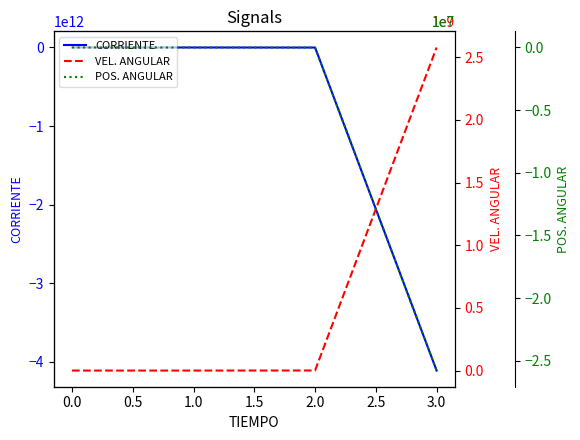

True or false: VEL. ANGULAR and POS. ANGULAR cross at least once.

False